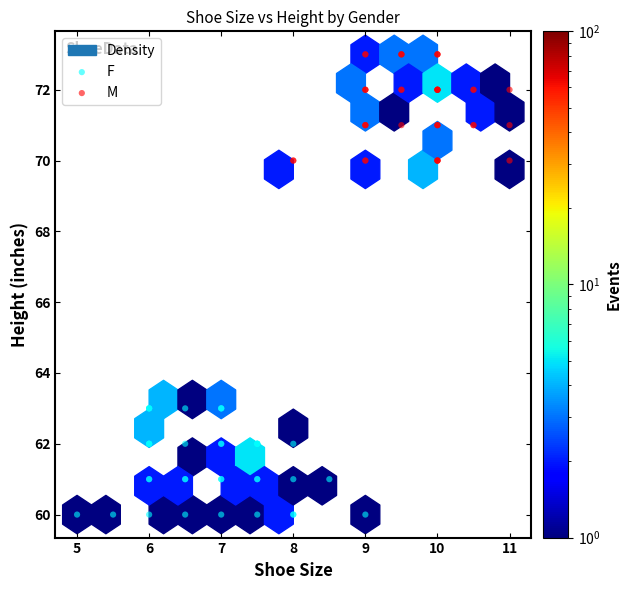

Which series reaches the minimum Y coordinate?

F